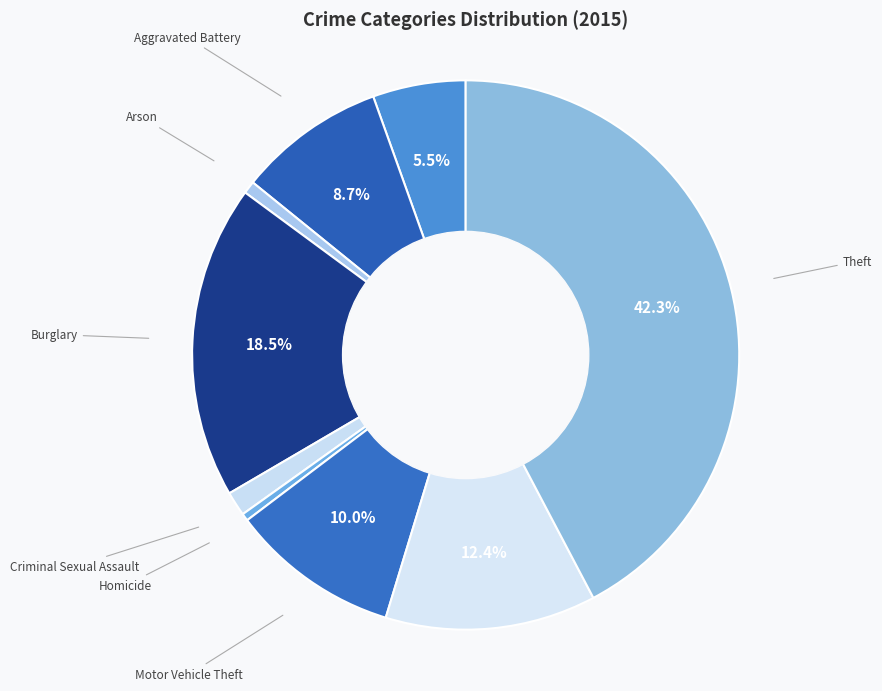

Rank the categories by value from lowest to highest.

Homicide, Arson, Criminal Sexual Assault, Aggravated Assault, Aggravated Battery, Motor Vehicle Theft, Robbery, Burglary, Theft